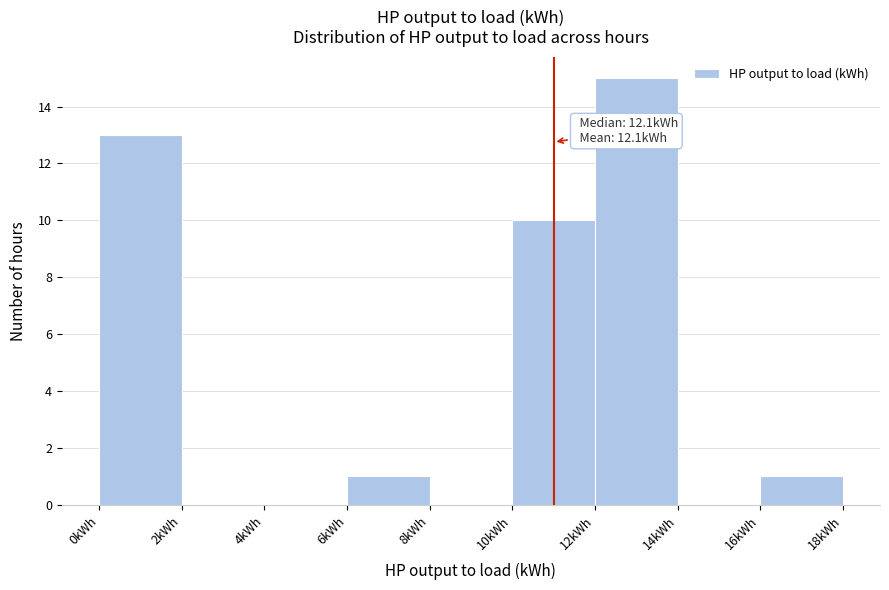

Which range on the x-axis has the tallest bar?

12 to 14